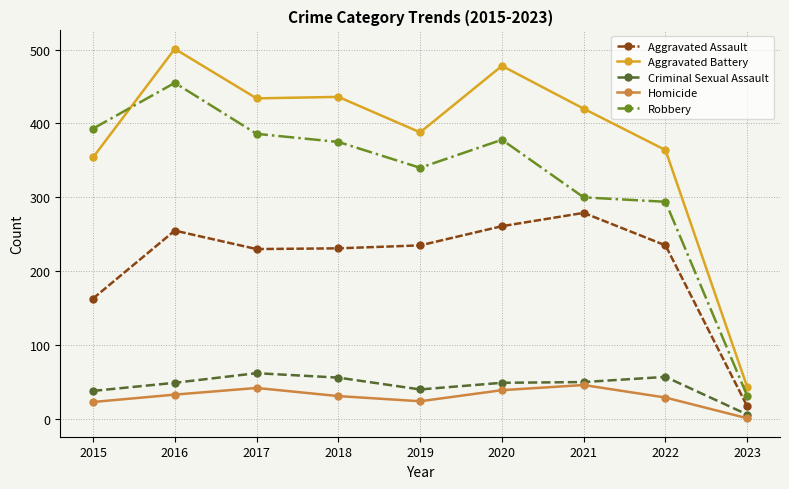

What is the value of the Robbery point at the 6th from the left?

378